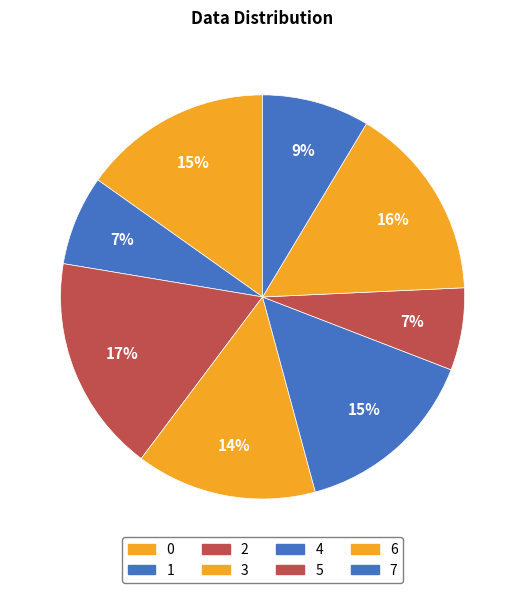

What is the smallest slice in the pie chart?

5